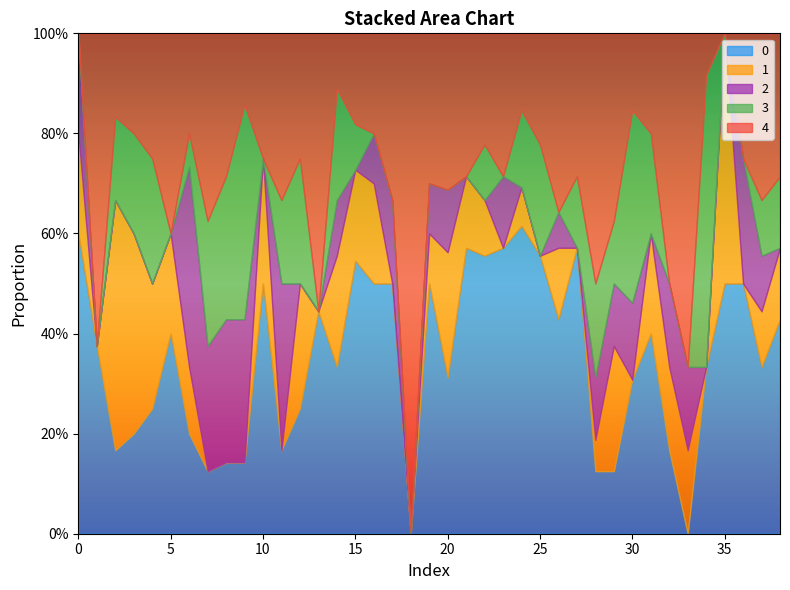

How many intersections are there between 0 and 4?

9